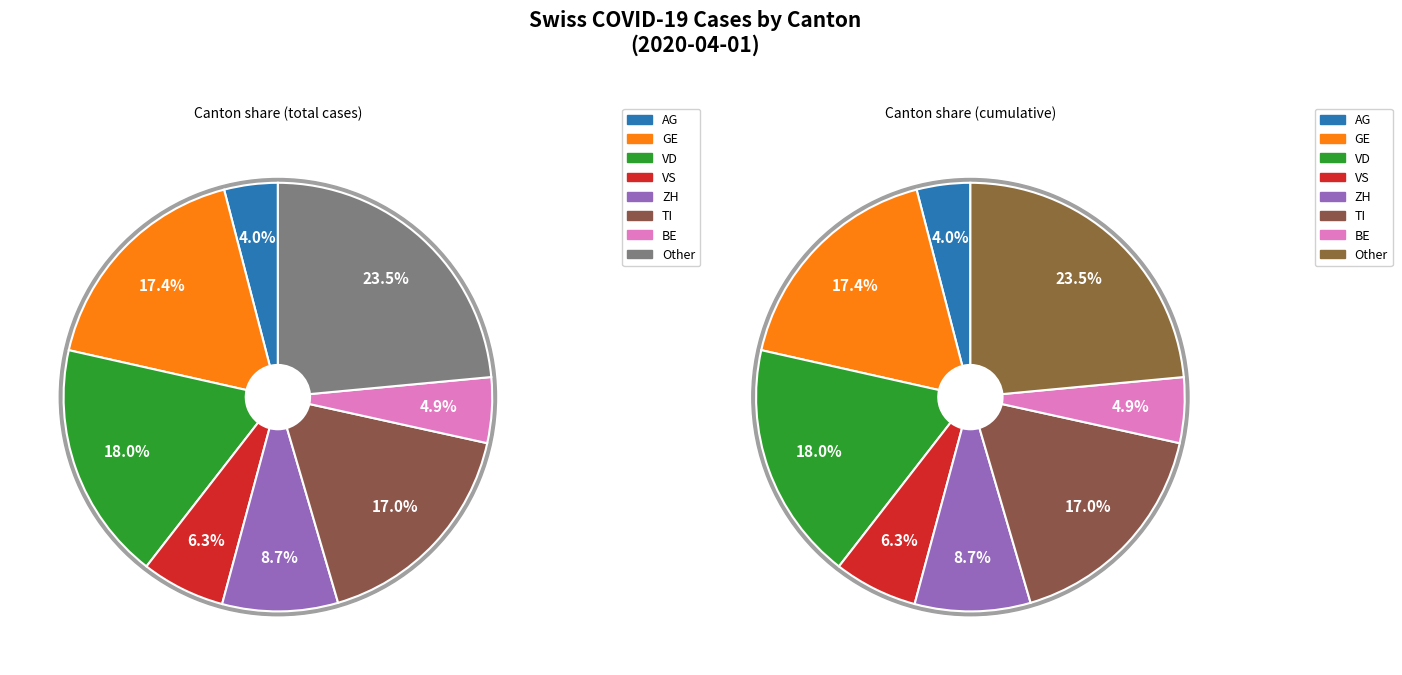

Which slice is the largest?

Other